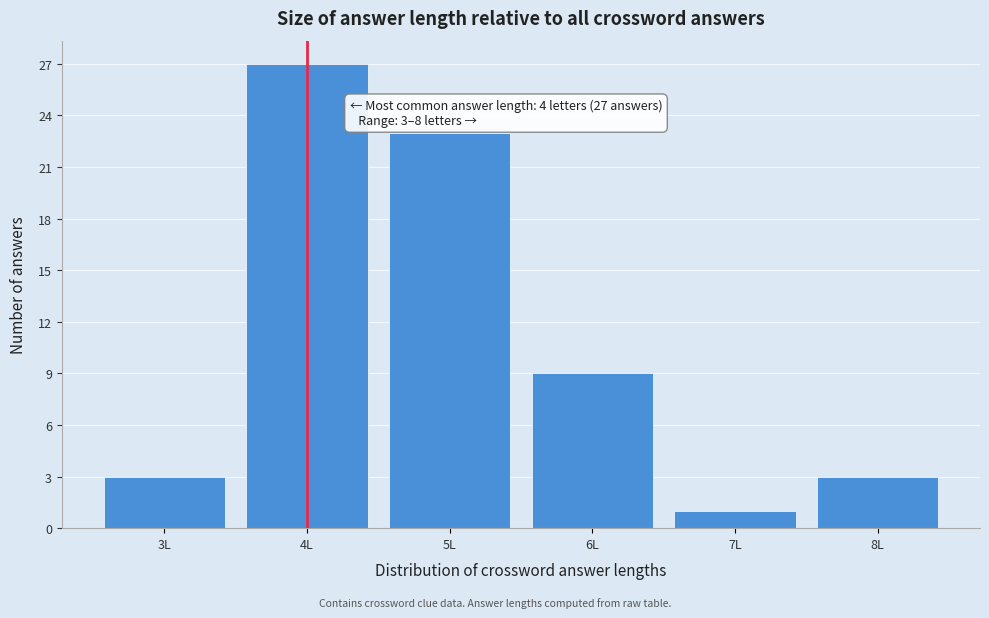

Reading right to left, extract all data points from this chart.

3	1	9	23	27	3